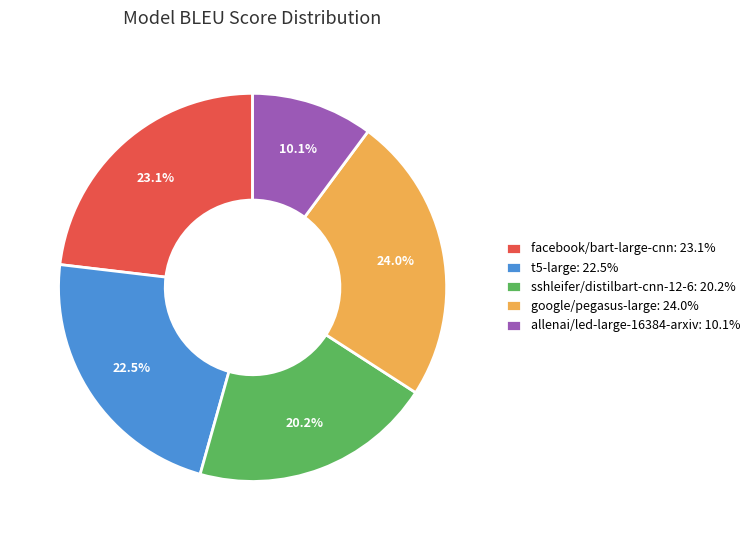

How many slices are in this pie chart?

5